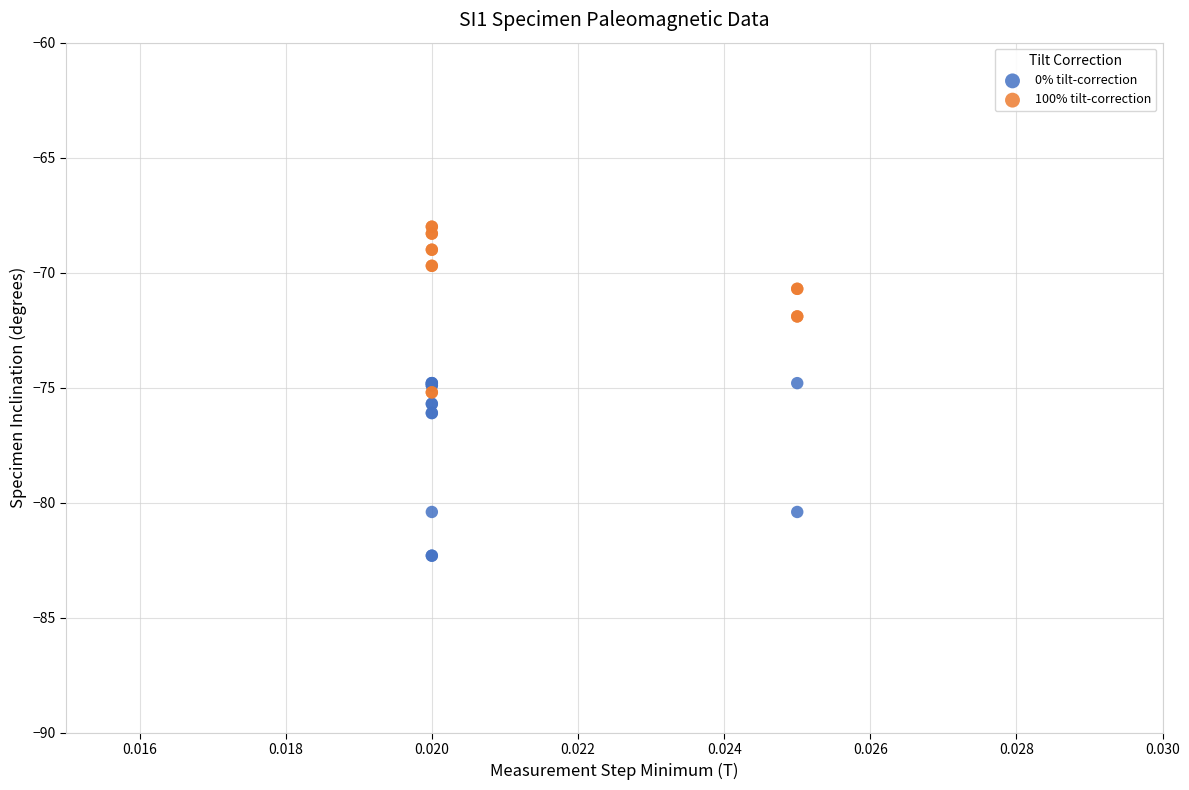

Which series contains the highest Y value?

100% tilt-correction